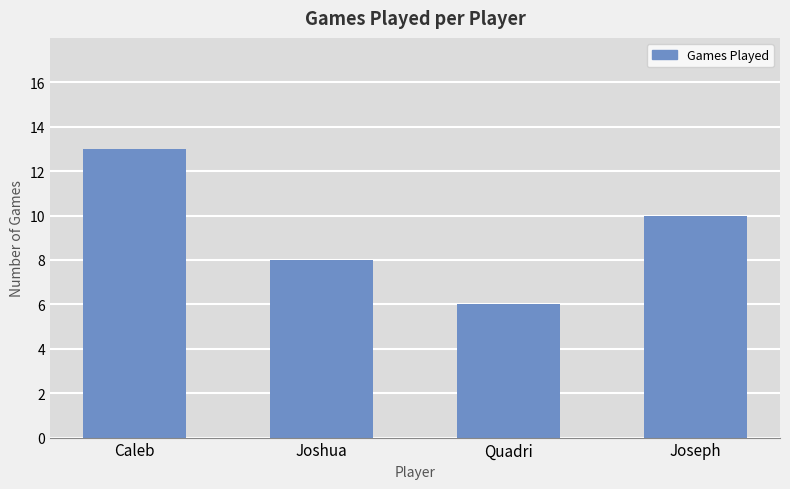

Does the chart contain stacked bars?

No